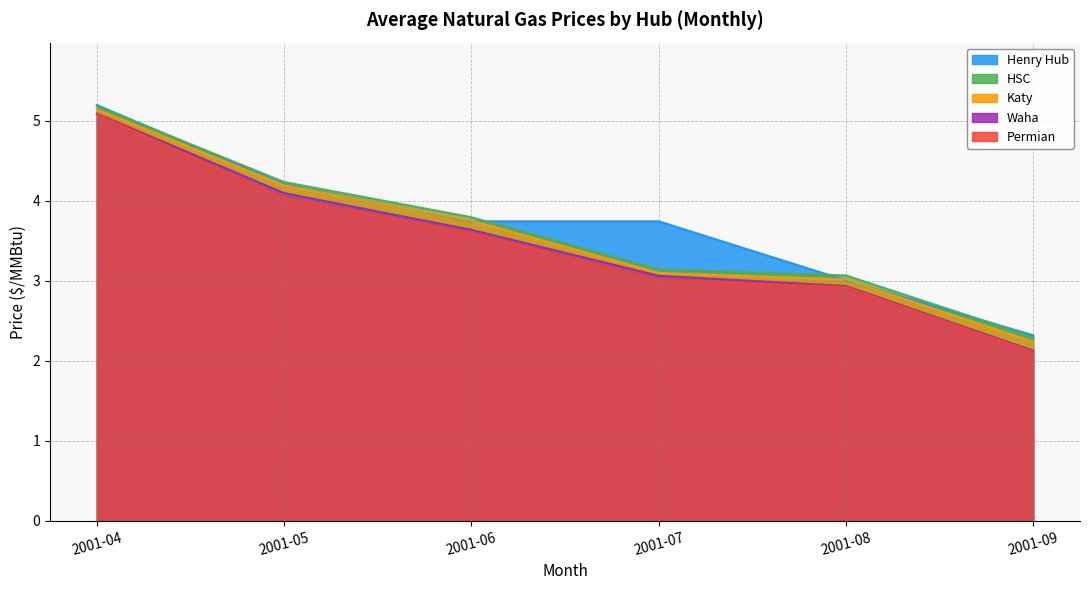

Which series has the widest spread of values?

Permian